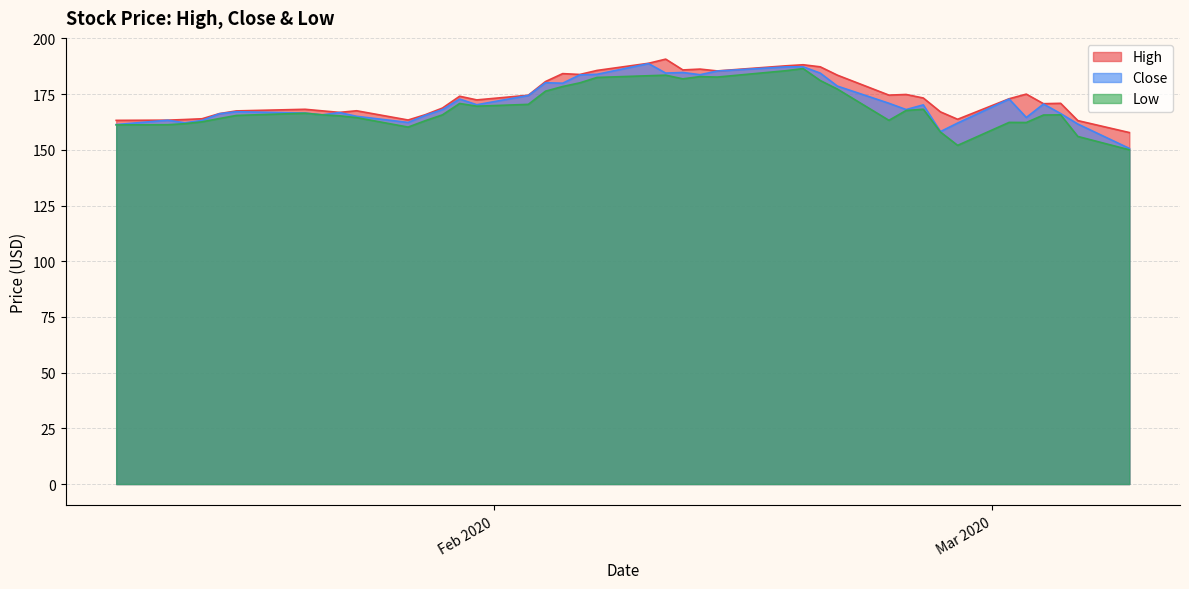

What is the maximum value shown in the chart?

190.7